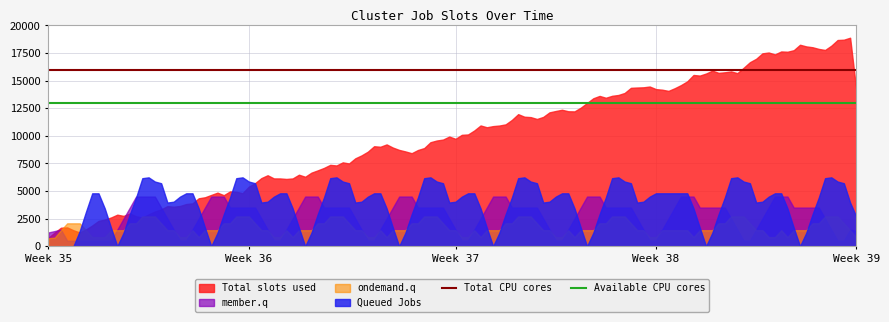

What is the value of the Available CPU cores point at the 1st from the left?

13000